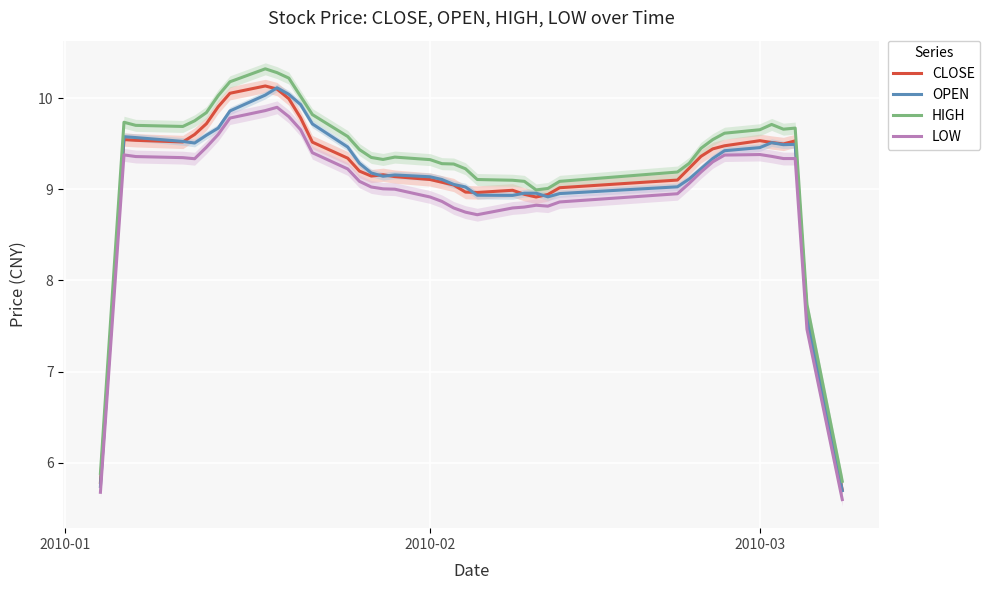

How many data points in HIGH are less than 9?

5